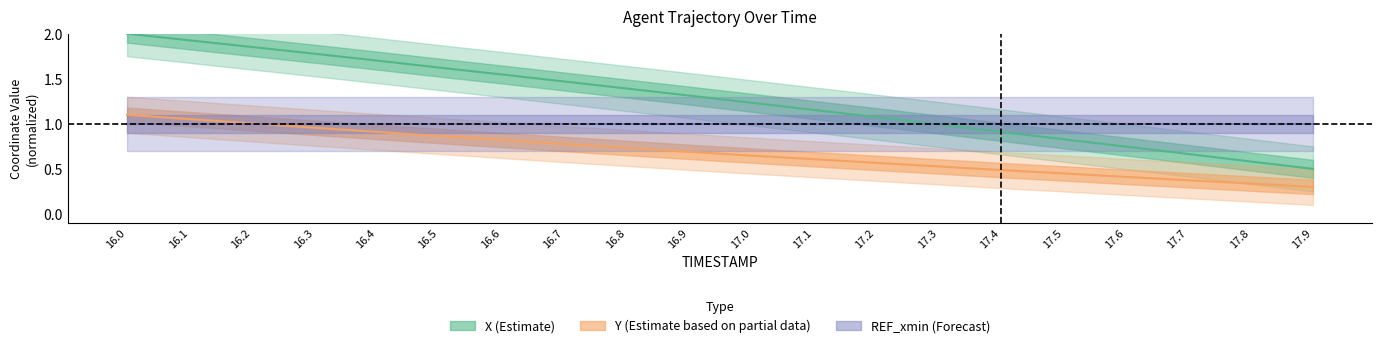

What is the maximum value shown in the chart?

2.0